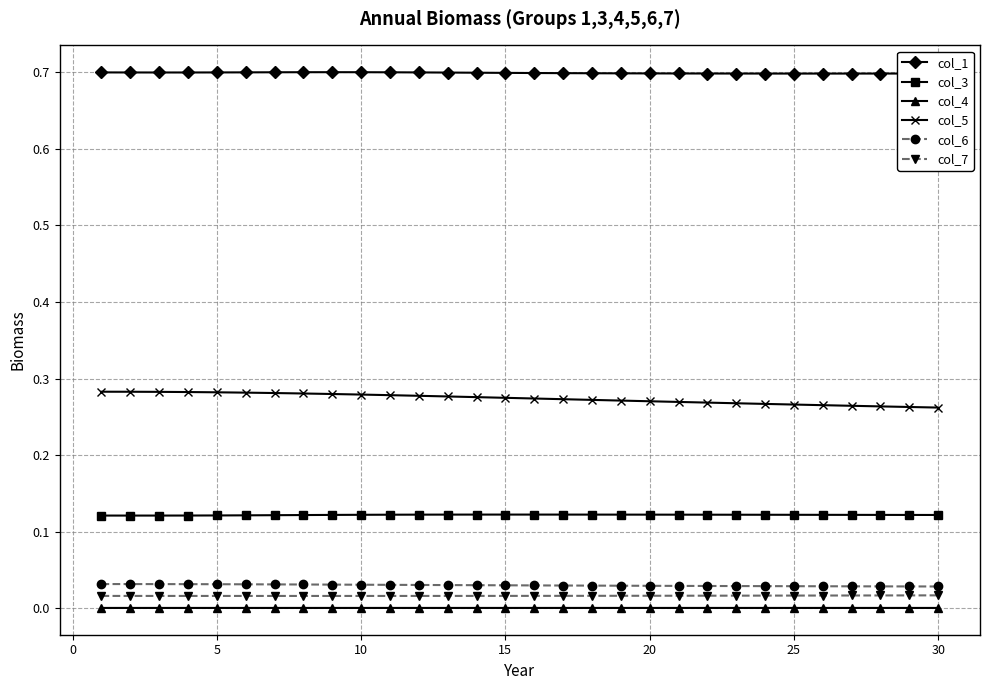

What is the value of the col_1 point at the 21st from the left?

0.7